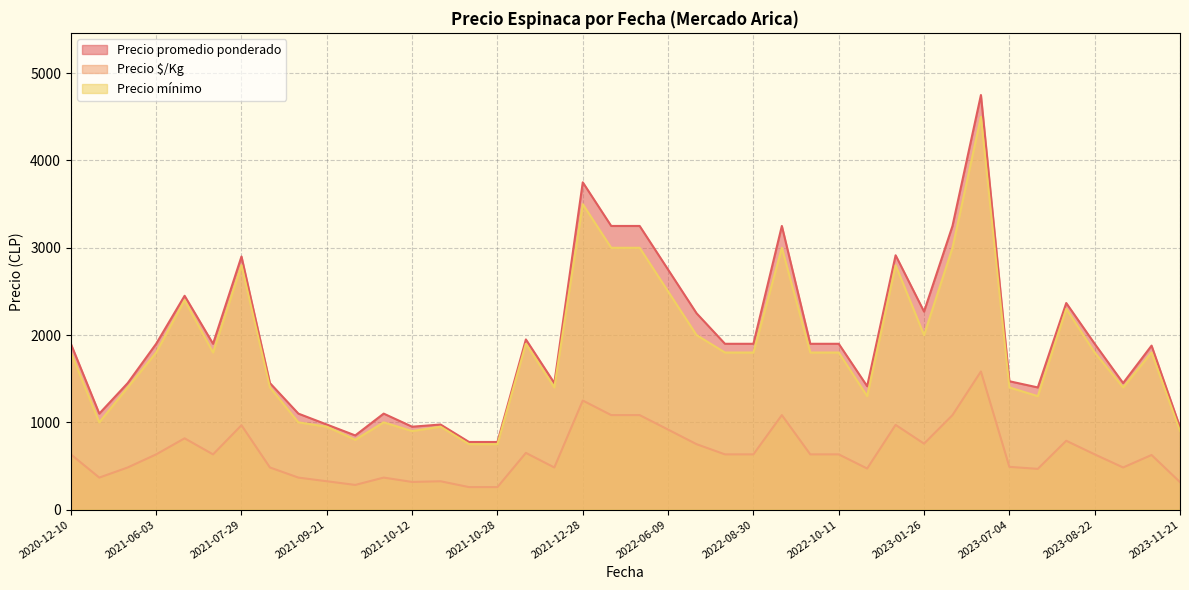

At 2023-01-26, list the series in order from largest to smallest.

Precio promedio ponderado, Precio mínimo, Precio $/Kg